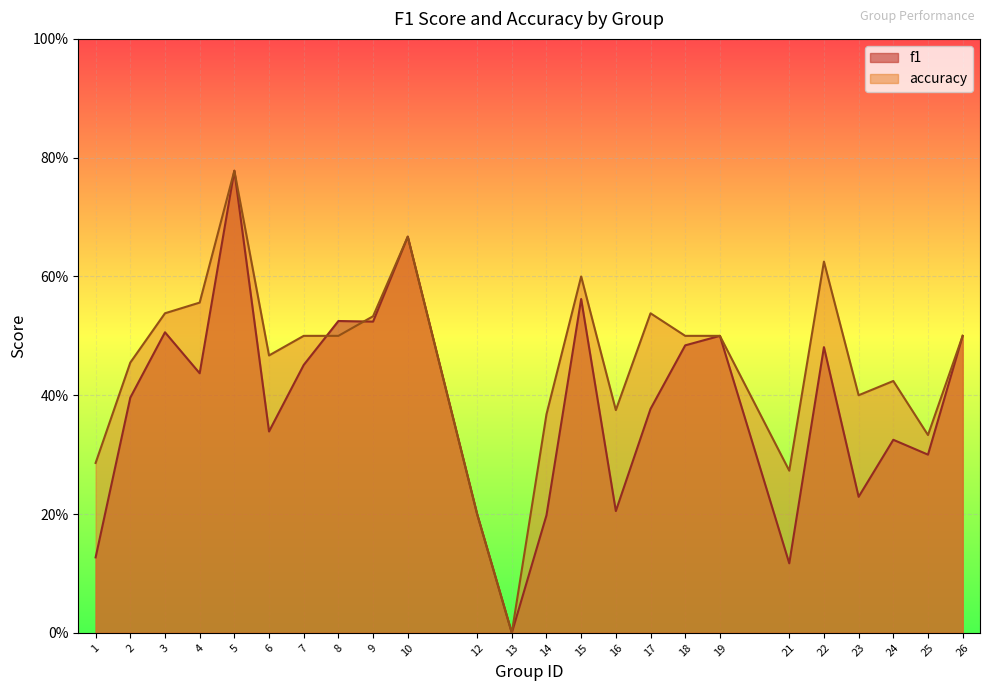

At 24, list the series in order from largest to smallest.

accuracy, f1